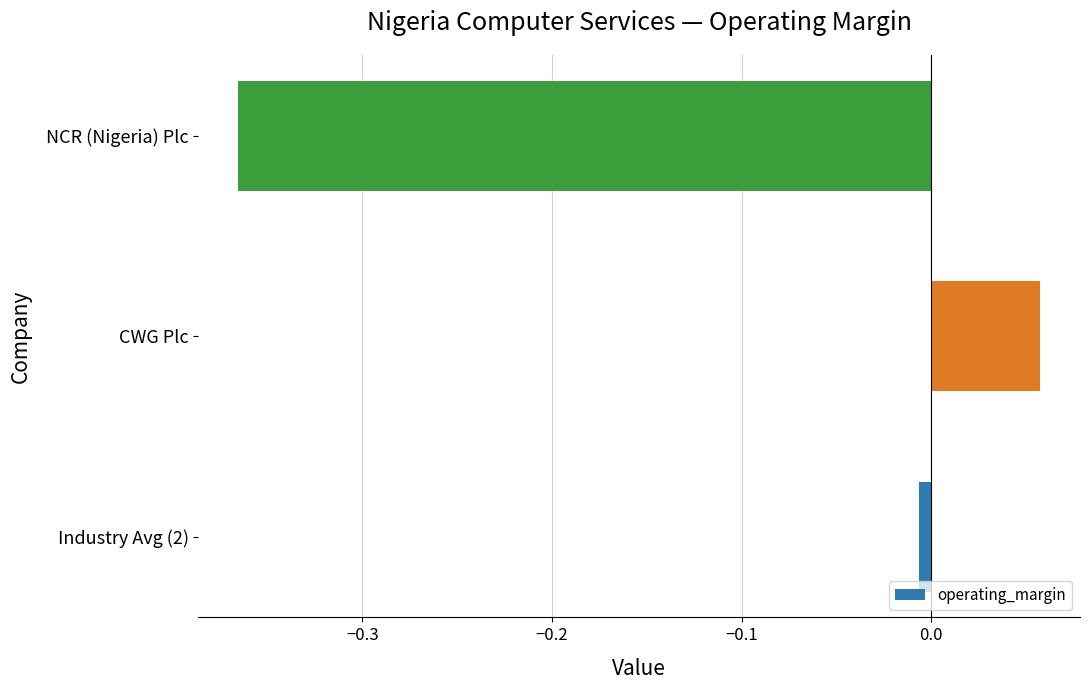

Rank the categories by value from highest to lowest.

CWG Plc, Industry Avg (2), NCR (Nigeria) Plc